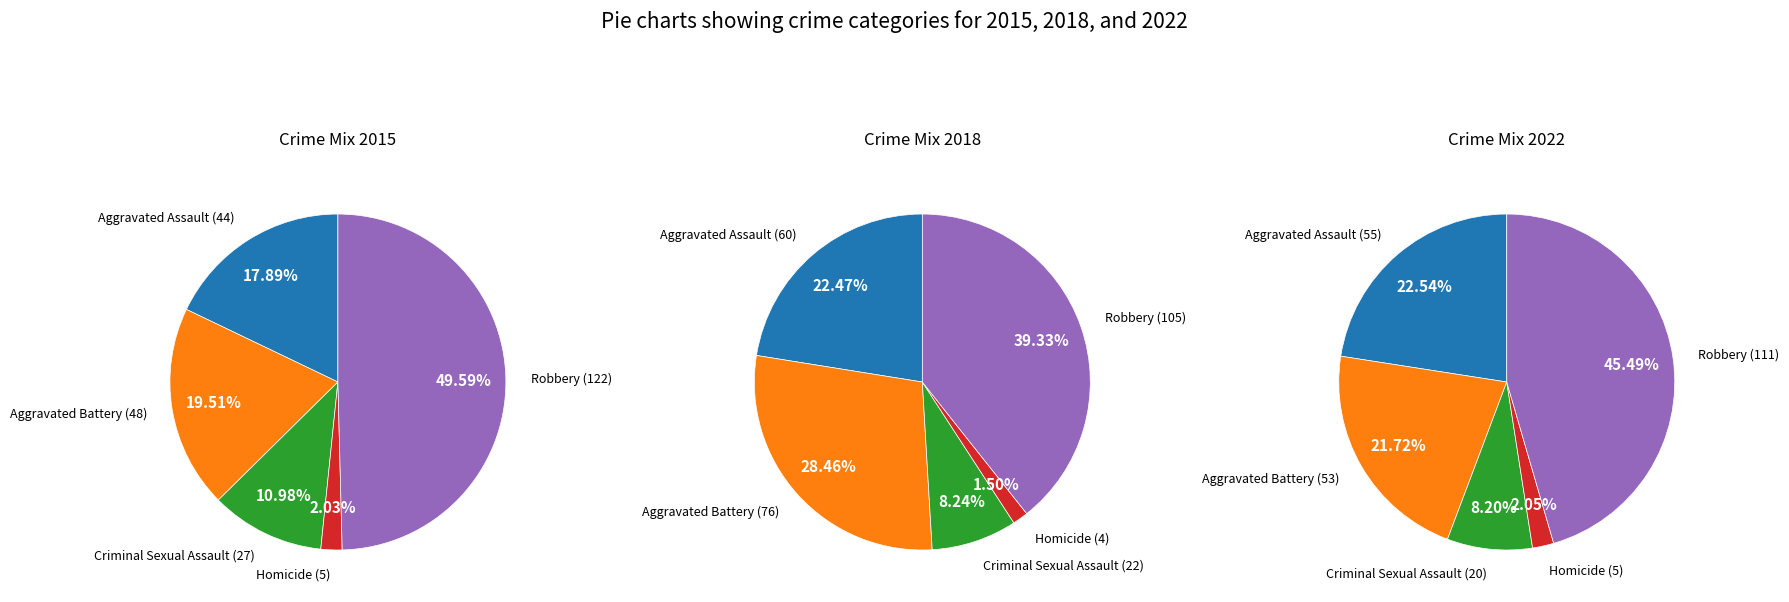

True or false: Criminal Sexual Assault accounts for 11% of the total.

True